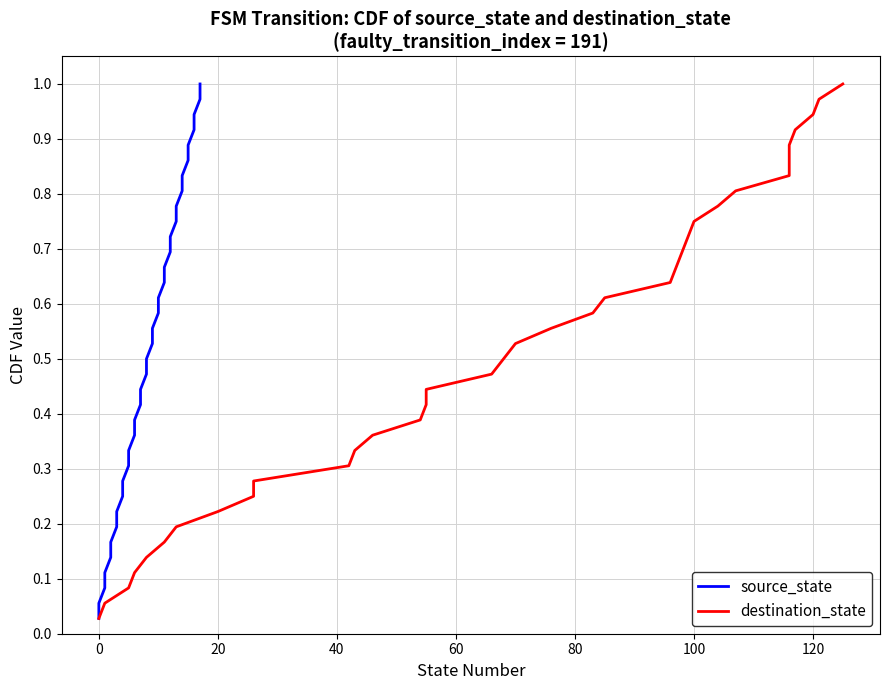

Count the number of data series in this chart.

2